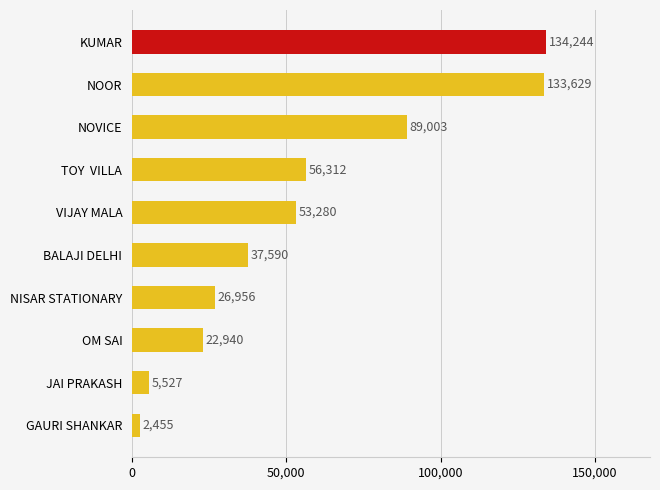

The value at NOOR is 198422. True or false?

False